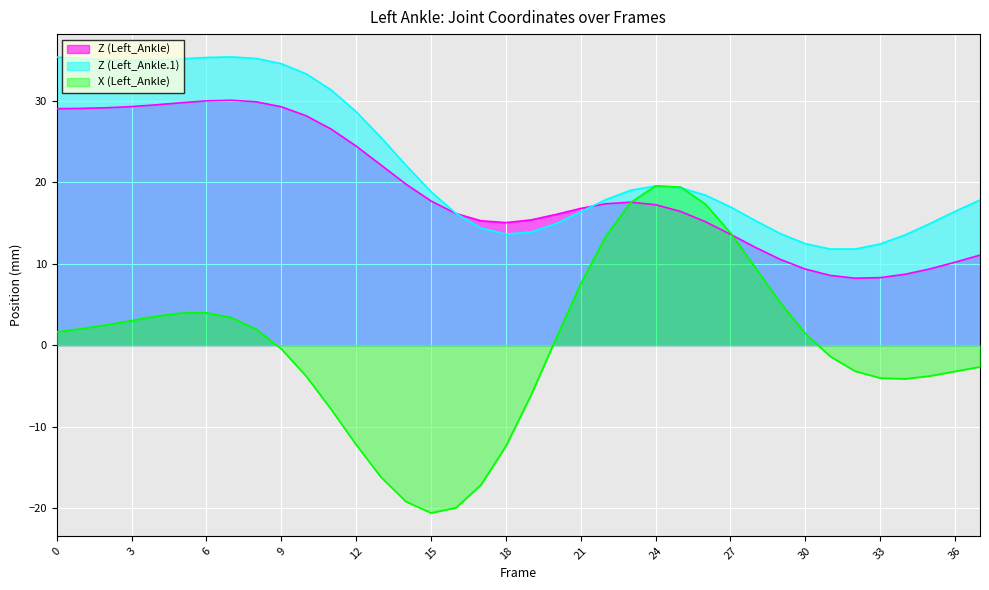

What is the sum of the Z (Left_Ankle) values at 20 and 32?

24.3